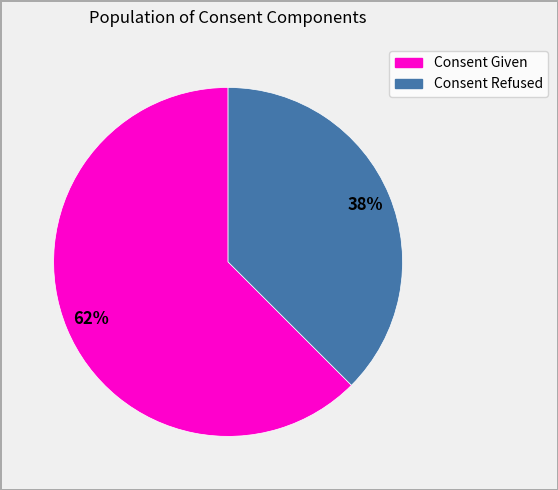

Does any single category account for the majority?

Yes